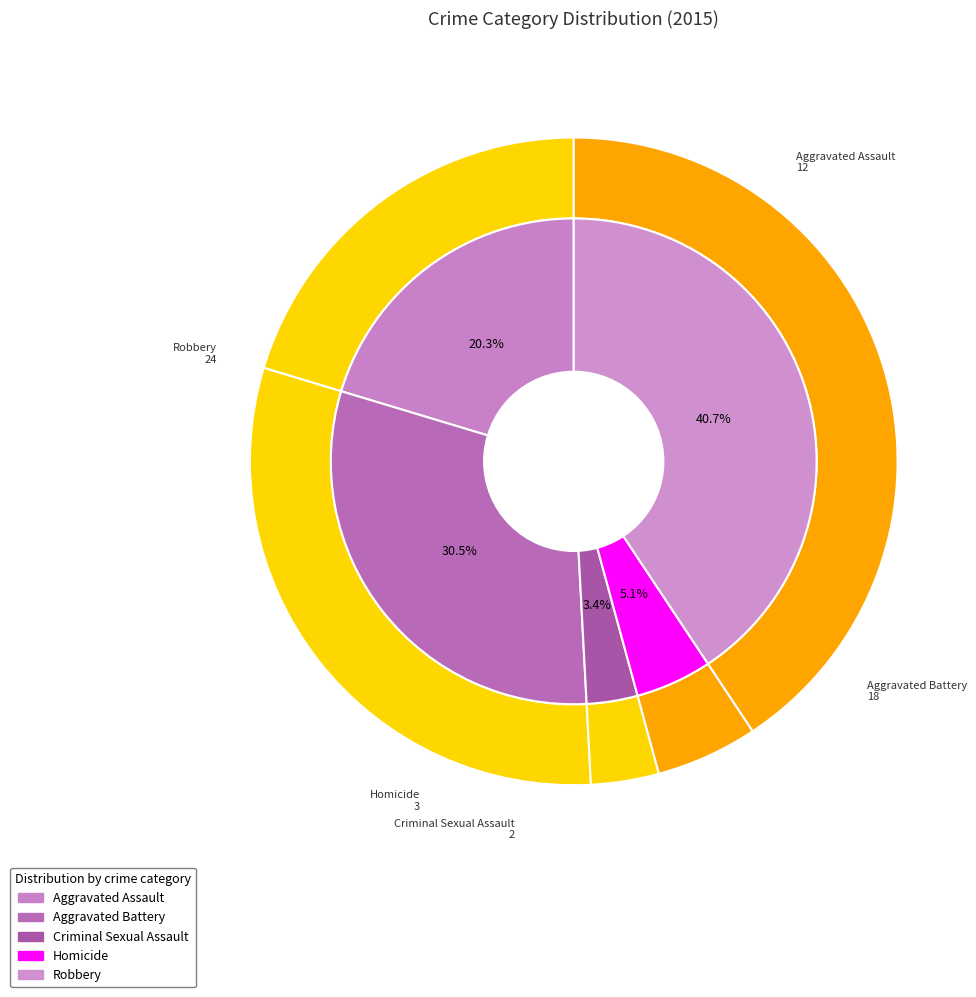

To the nearest percent, what is the difference between the Criminal Sexual Assault and Robbery slice percentages?

37%